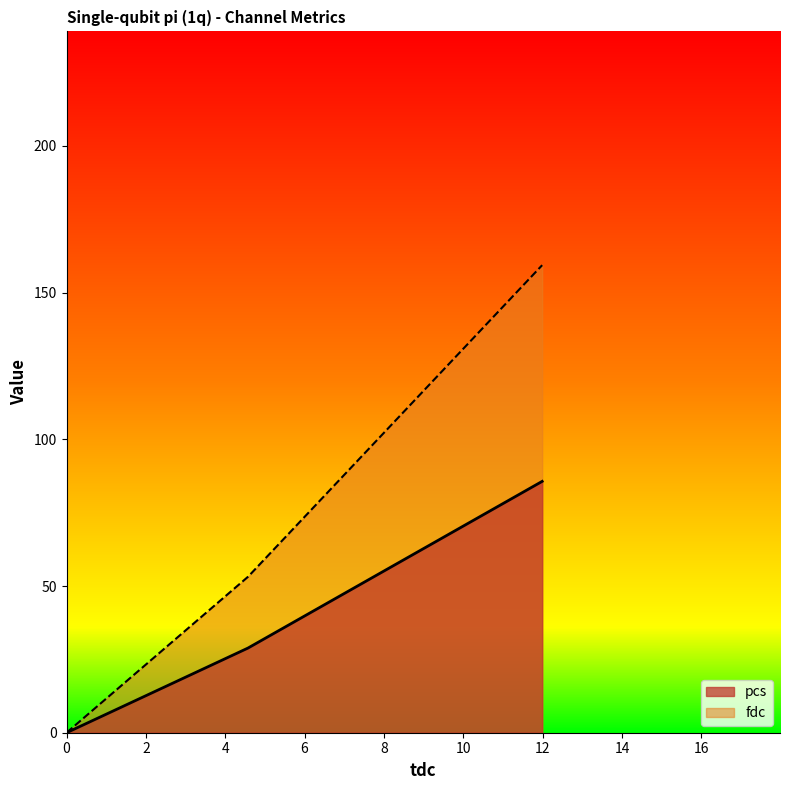

Is the value of pcs at 11.986796 greater than the value of fdc at 11.986796?

No